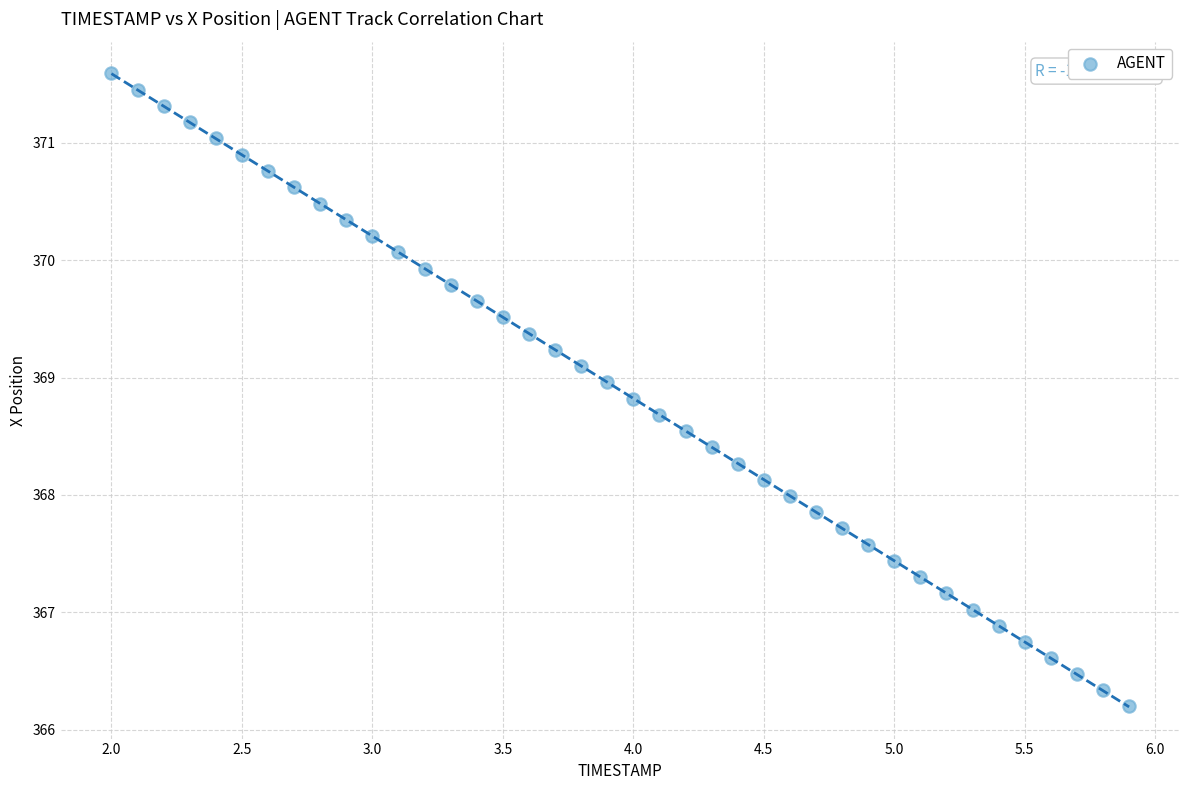

What is the range of X values (max minus min)?

3.9